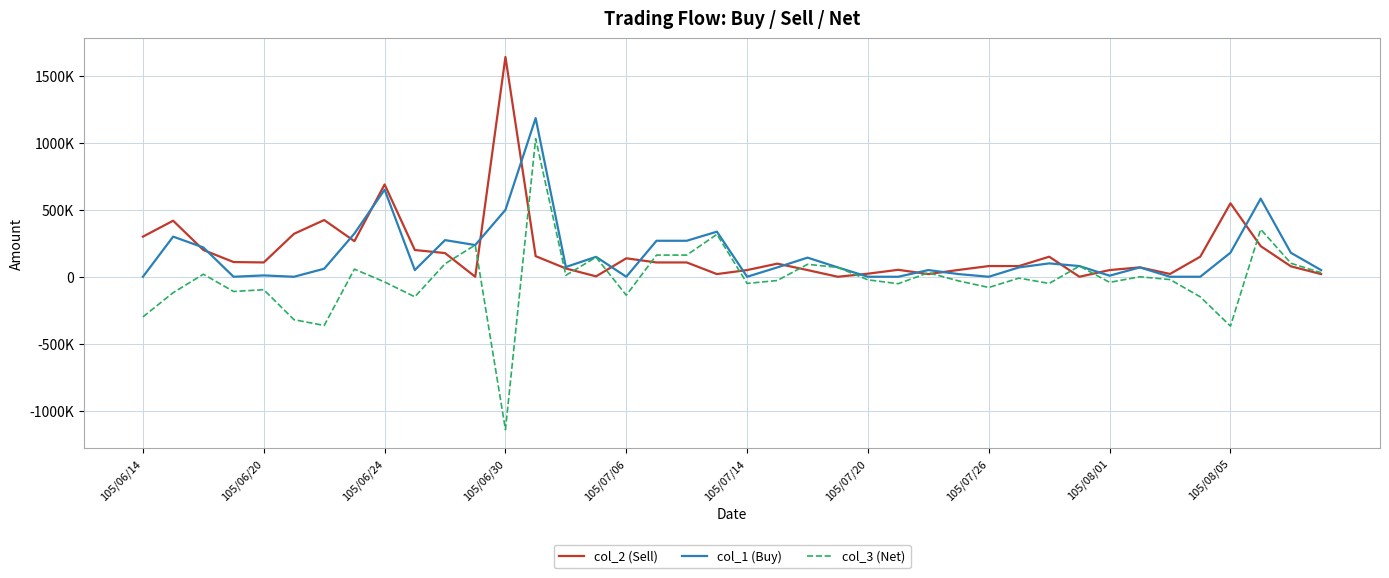

What are all the series names shown in the legend?

col_2 (Sell), col_1 (Buy), col_3 (Net)